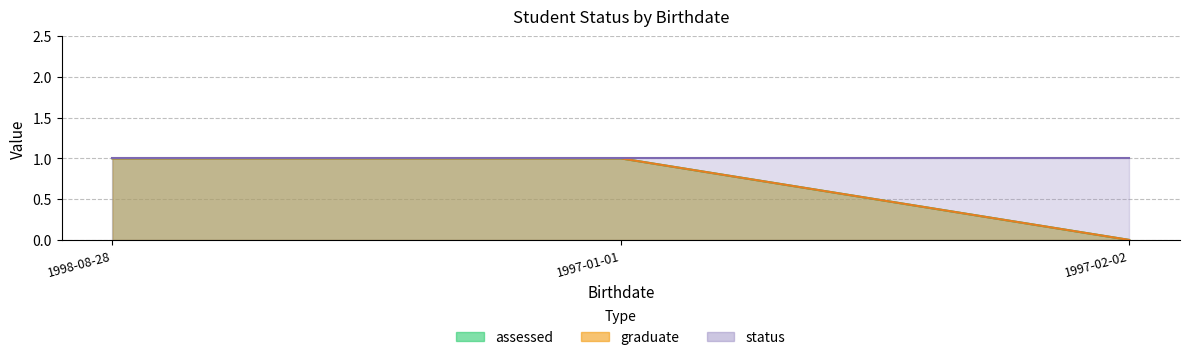

Between 1997-01-01 and 1998-08-28, which is larger?

1997-01-01